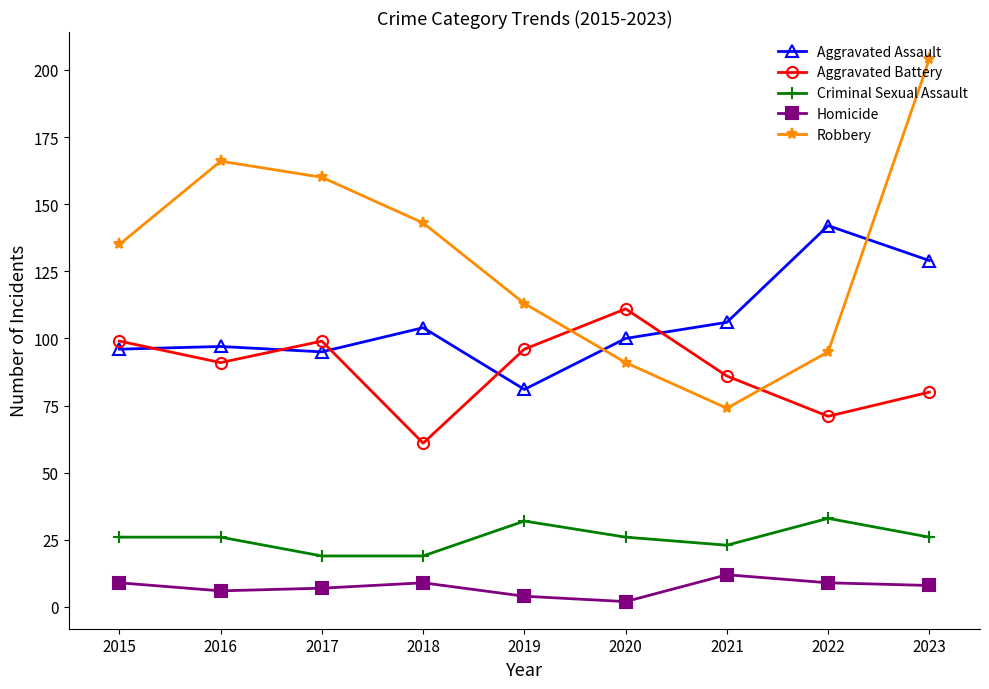

At 2022, list the series in order from smallest to largest.

Homicide, Criminal Sexual Assault, Aggravated Battery, Robbery, Aggravated Assault